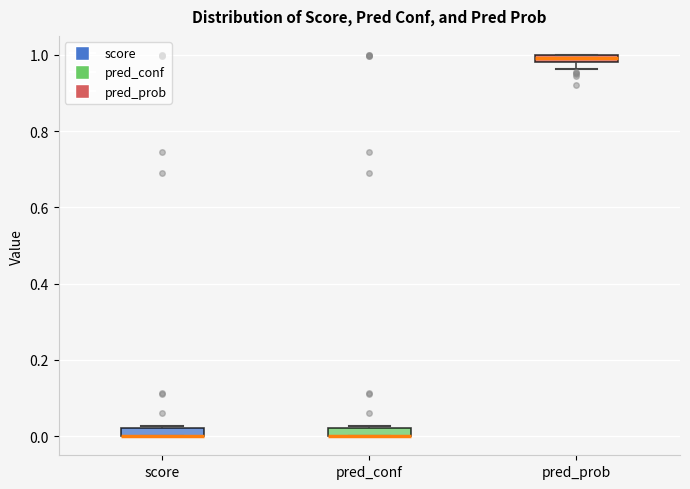

Where is the upper edge of the box for score on the y-axis? The values are not printed on the chart, so give them approximately, as read against the axis.

0.02